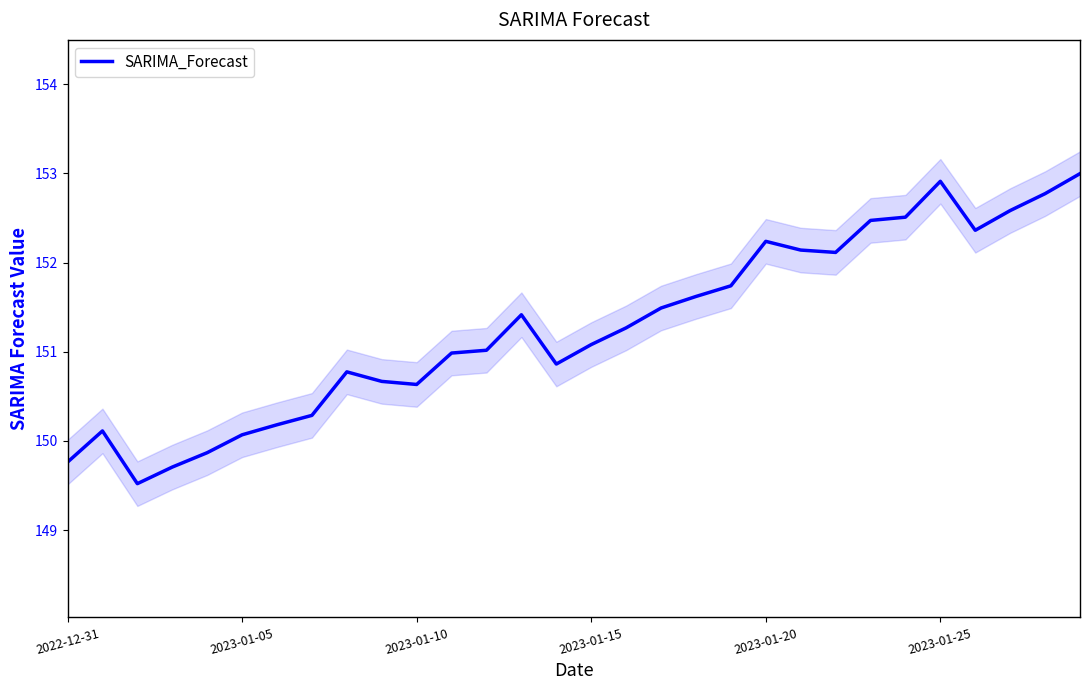

What is the minimum value for SARIMA_Forecast?

149.5